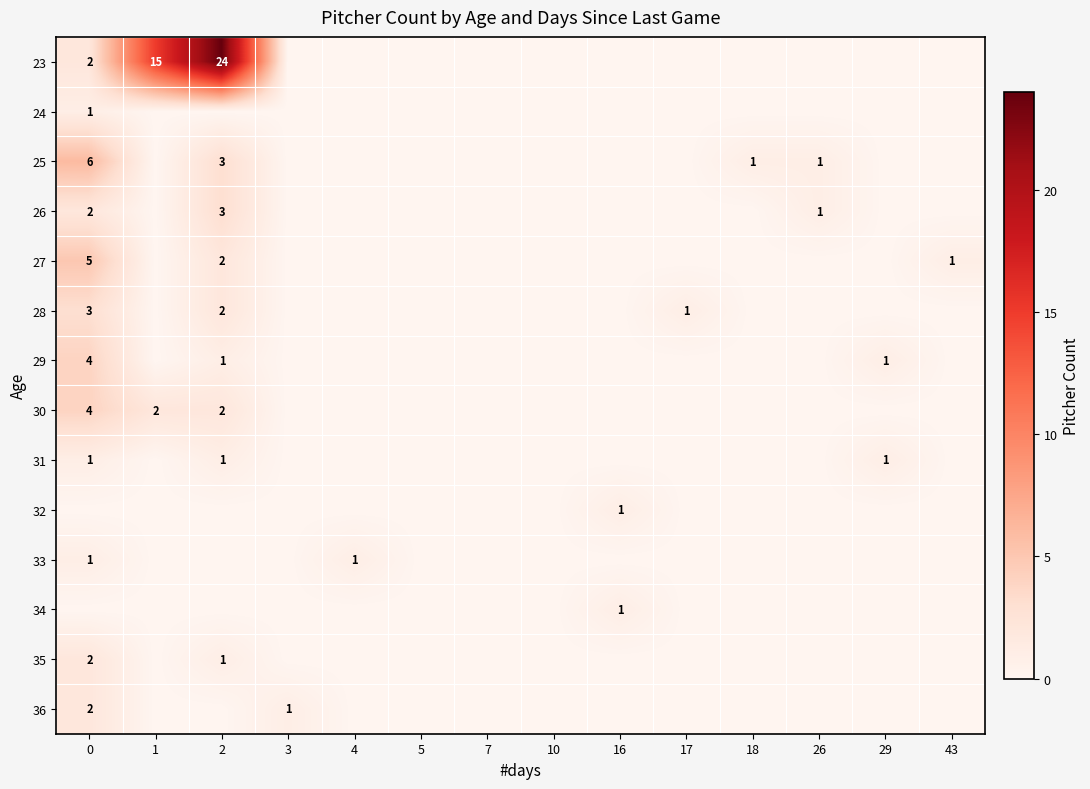

The value of 35 at 0 is 2. True or false?

True